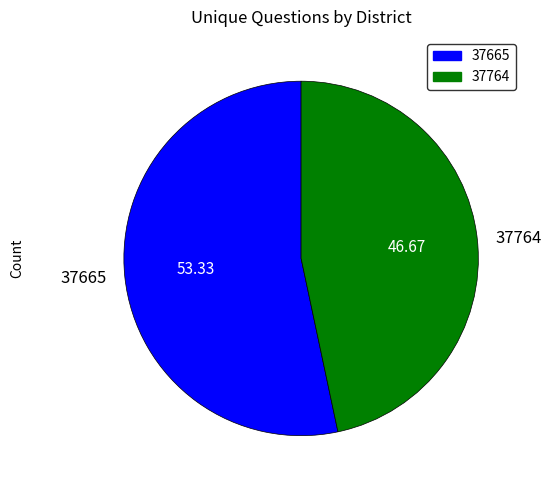

How many slices are in this pie chart?

2